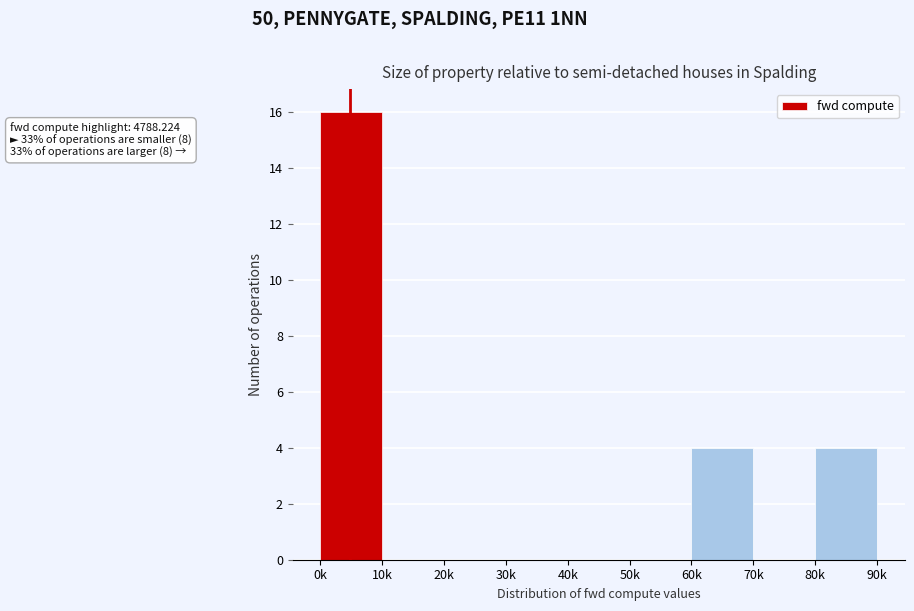

Reading right to left, extract all data points from this chart.

80k=4	70k=0	60k=4	50k=0	40k=0	30k=0	20k=0	10k=0	0k=16